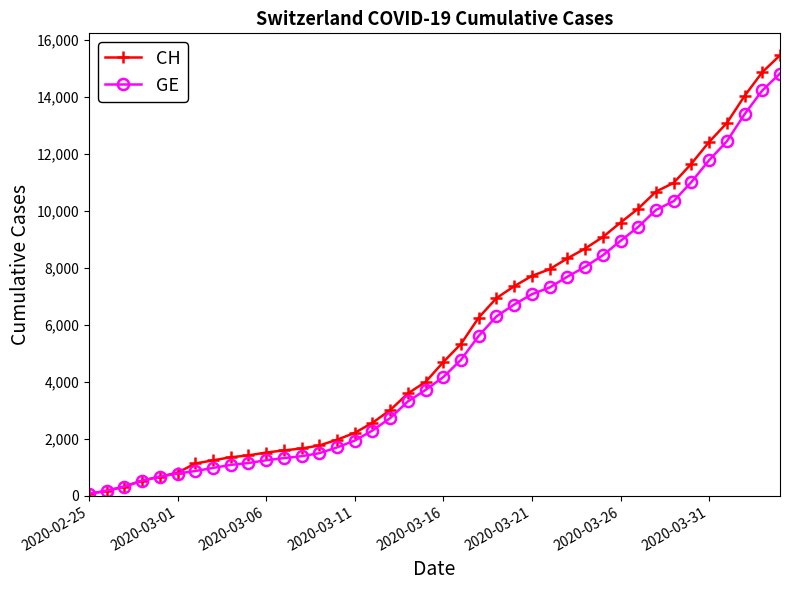

Which series has the largest range (max minus min)?

CH